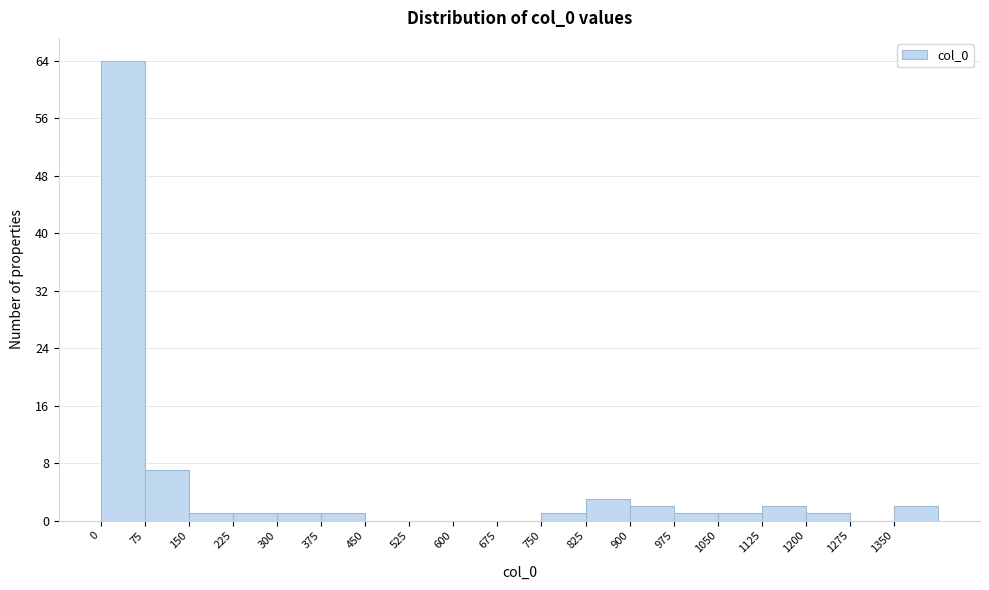

Reading left to right, transcribe this chart: for each bar, give the range it covers on the x-axis and its height. Neither the bar edges nor the heights are printed on the chart, so give them approximately, as read against the axes.

0 to 75: 64
75 to 150: 7
150 to 225: 1
225 to 300: 1
300 to 375: 1
375 to 450: 1
450 to 525: 0
525 to 600: 0
600 to 675: 0
675 to 750: 0
750 to 825: 1
825 to 900: 3
900 to 975: 2
975 to 1050: 1
1050 to 1125: 1
1125 to 1200: 2
1200 to 1275: 1
1275 to 1350: 0
1350 to 1425: 2